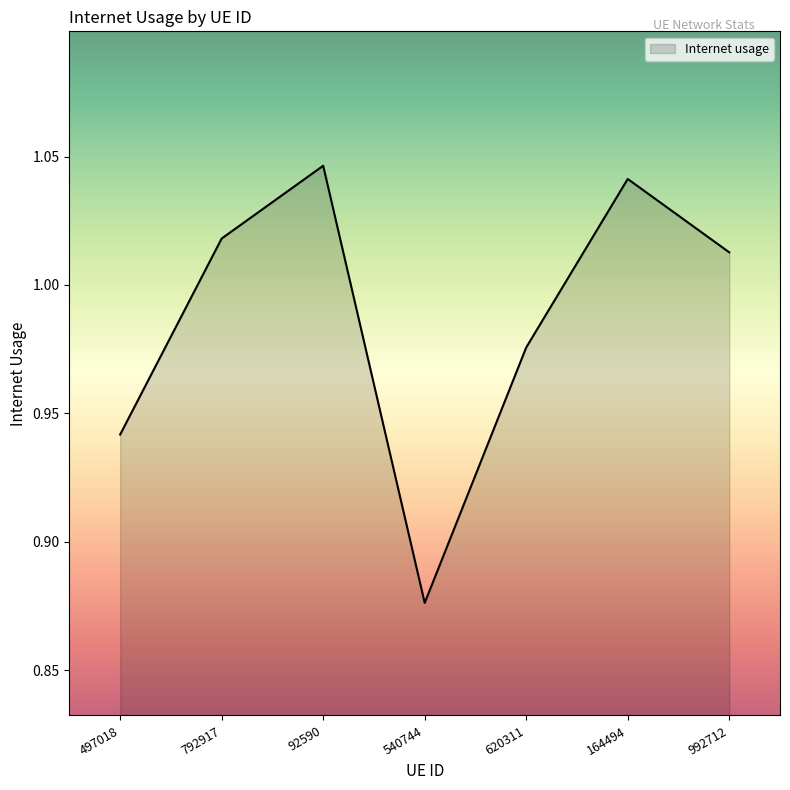

Rank the categories by value from highest to lowest.

92590, 164494, 792917, 992712, 620311, 497018, 540744